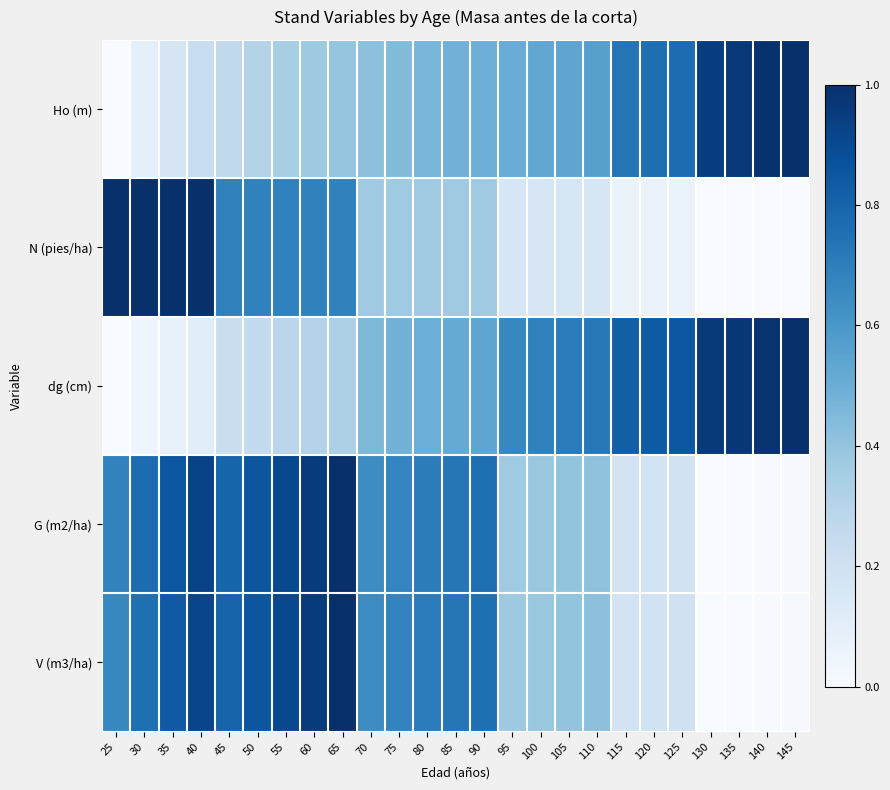

Reading right to left, transcribe all the data shown in this chart.

Ho (m): 145=1.0	140=1.0	135=1.0	130=0.9	125=0.8	120=0.8	115=0.7	110=0.6	105=0.5	100=0.5	95=0.5	90=0.5	85=0.5	80=0.5	75=0.4	70=0.4	65=0.4	60=0.4	55=0.3	50=0.3	45=0.3	40=0.2	35=0.2	30=0.1	25=0.0
N (pies/ha): 145=0.0	140=0.0	135=0.0	130=0.0	125=0.1	120=0.1	115=0.1	110=0.2	105=0.2	100=0.2	95=0.2	90=0.4	85=0.4	80=0.4	75=0.4	70=0.4	65=0.7	60=0.7	55=0.7	50=0.7	45=0.7	40=1.0	35=1.0	30=1.0	25=1.0
dg (cm): 145=1.0	140=1.0	135=1.0	130=1.0	125=0.9	120=0.8	115=0.8	110=0.7	105=0.7	100=0.7	95=0.7	90=0.5	85=0.5	80=0.5	75=0.5	70=0.5	65=0.3	60=0.3	55=0.3	50=0.3	45=0.2	40=0.1	35=0.1	30=0.0	25=0.0
G (m2/ha): 145=0.0	140=0.0	135=0.0	130=0.0	125=0.2	120=0.2	115=0.2	110=0.4	105=0.4	100=0.4	95=0.4	90=0.8	85=0.7	80=0.7	75=0.7	70=0.6	65=1.0	60=1.0	55=0.9	50=0.9	45=0.8	40=0.9	35=0.8	30=0.8	25=0.7
V (m3/ha): 145=0.0	140=0.0	135=0.0	130=0.0	125=0.2	120=0.2	115=0.2	110=0.4	105=0.4	100=0.4	95=0.4	90=0.8	85=0.7	80=0.7	75=0.7	70=0.6	65=1.0	60=1.0	55=0.9	50=0.9	45=0.8	40=0.9	35=0.8	30=0.8	25=0.7